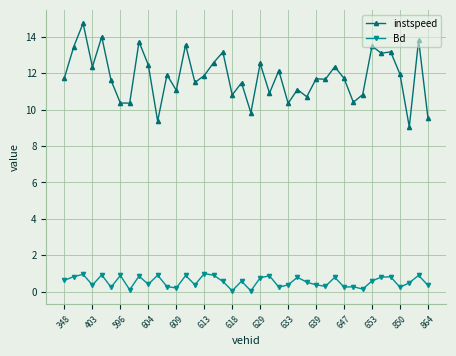

What is the highest value of the Bd series?

1.0